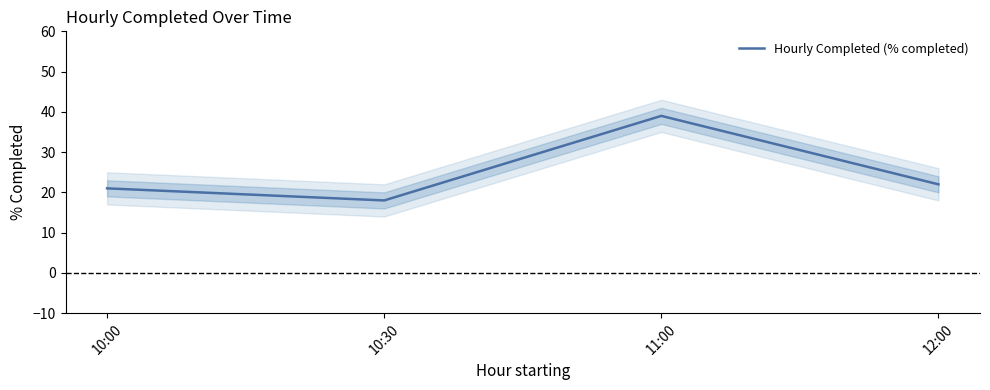

Read the value at 11:00, to the nearest 10.

40